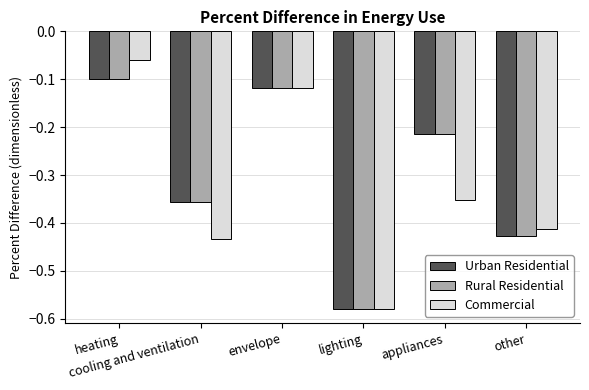

At which category is the sum across all series the highest?

heating